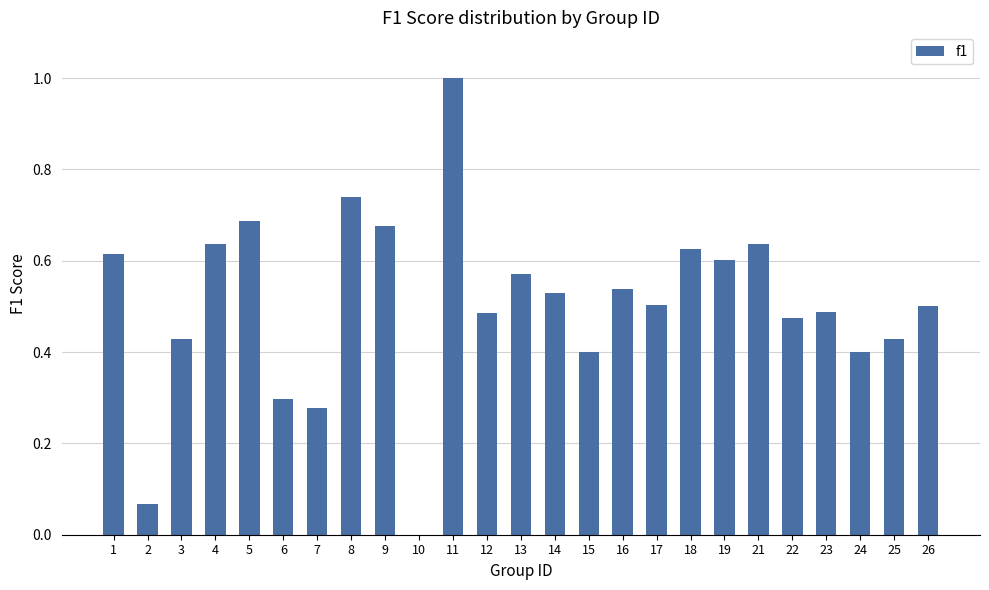

At which label is the value closest to 0?

10